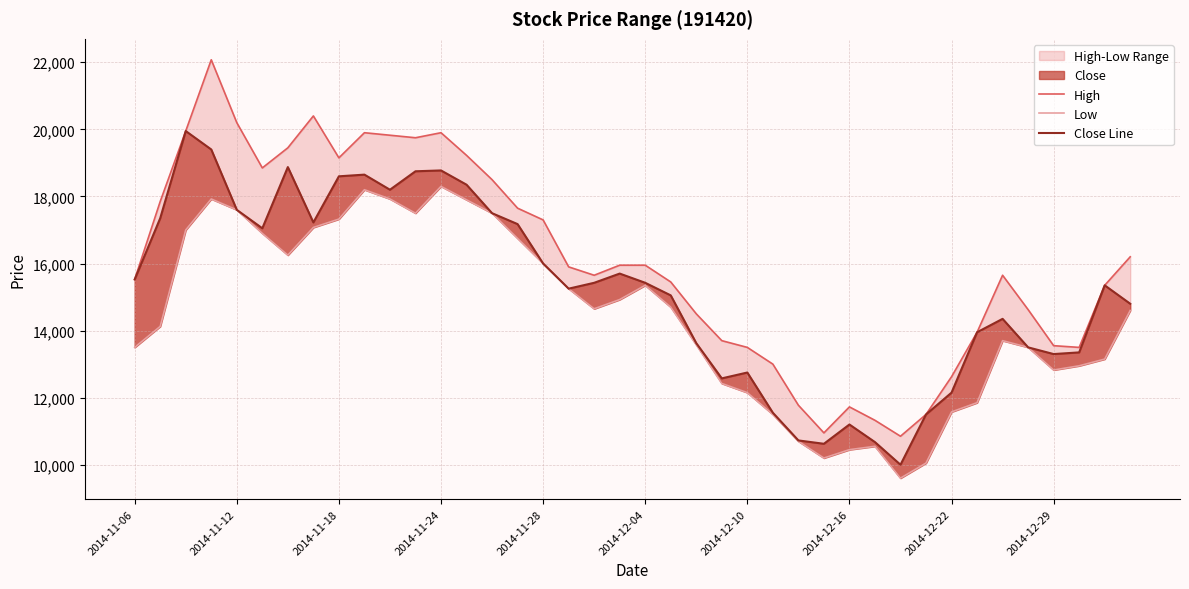

Is the value of High at 23 greater than the value of Close Line at 31?

Yes